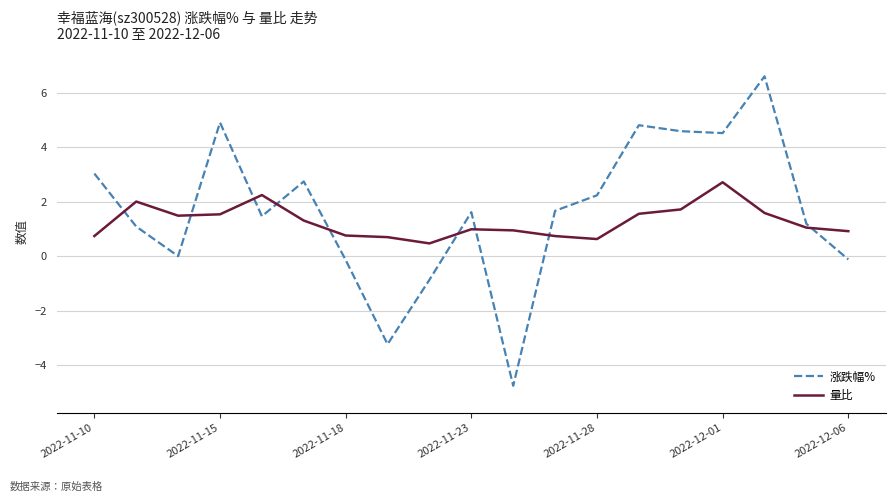

List the series in order of their overall mean, highest first.

涨跌幅%, 量比